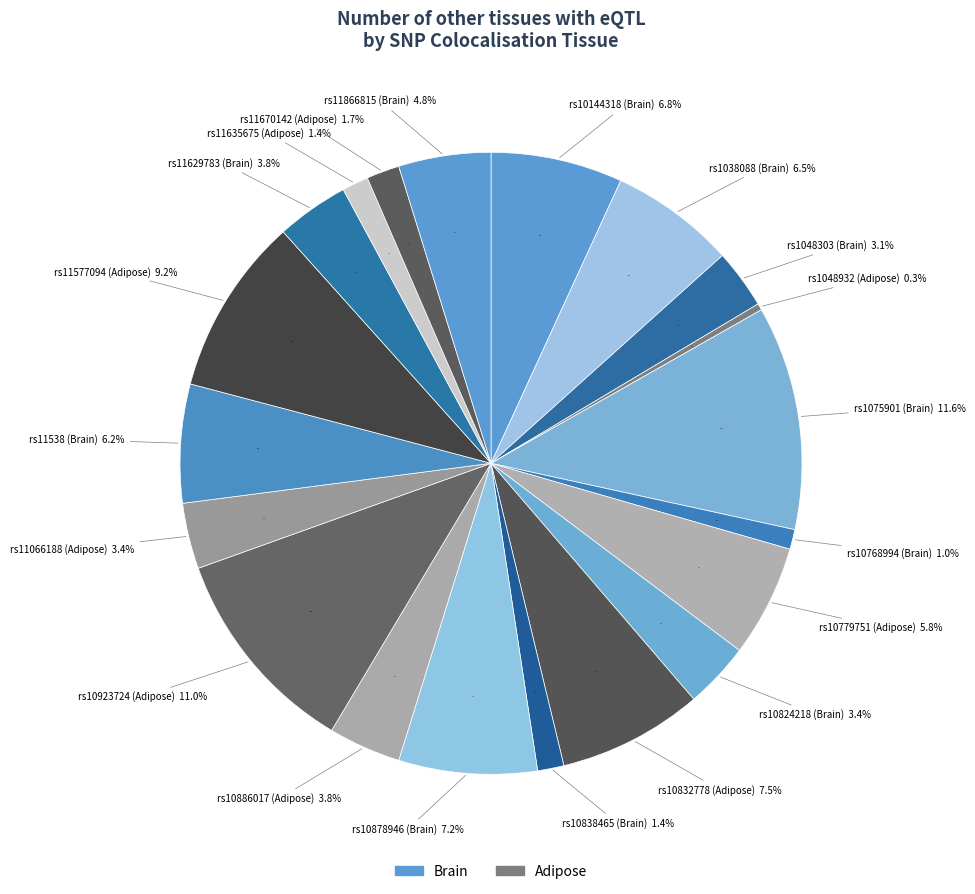

True or false: rs11577094 (Adipose) accounts for 9% of the total.

True